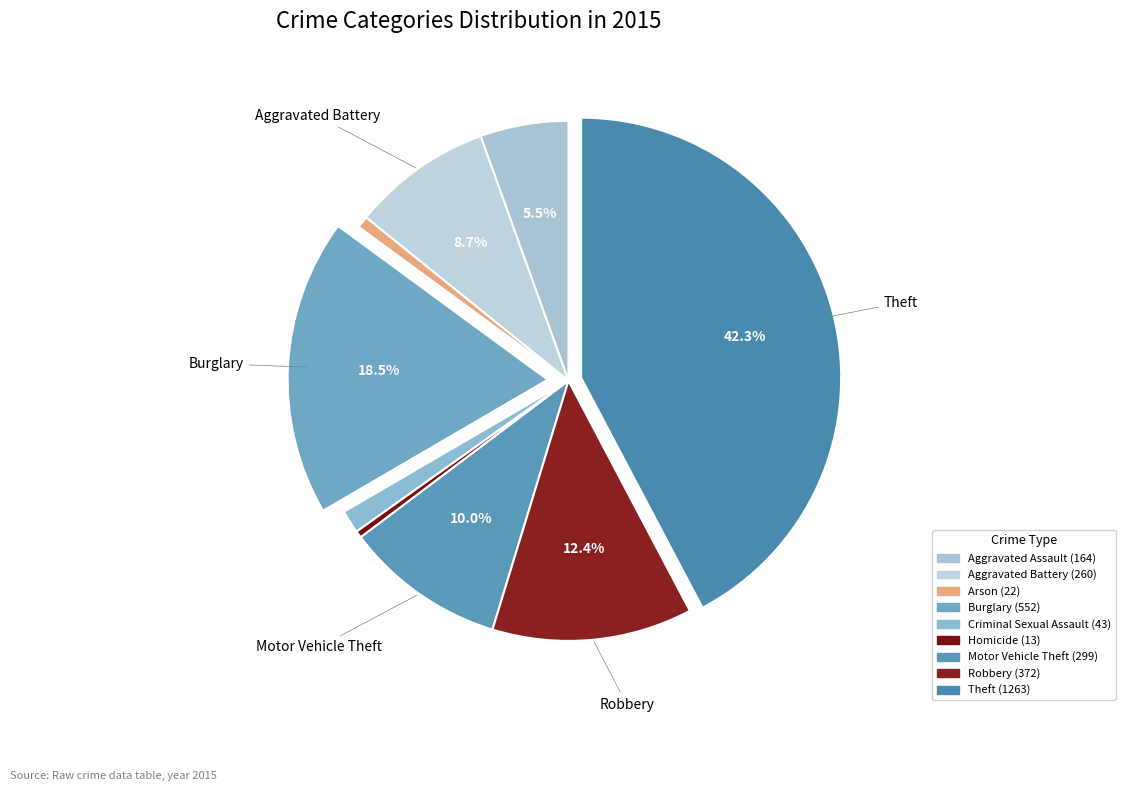

Which slice is the largest?

Theft